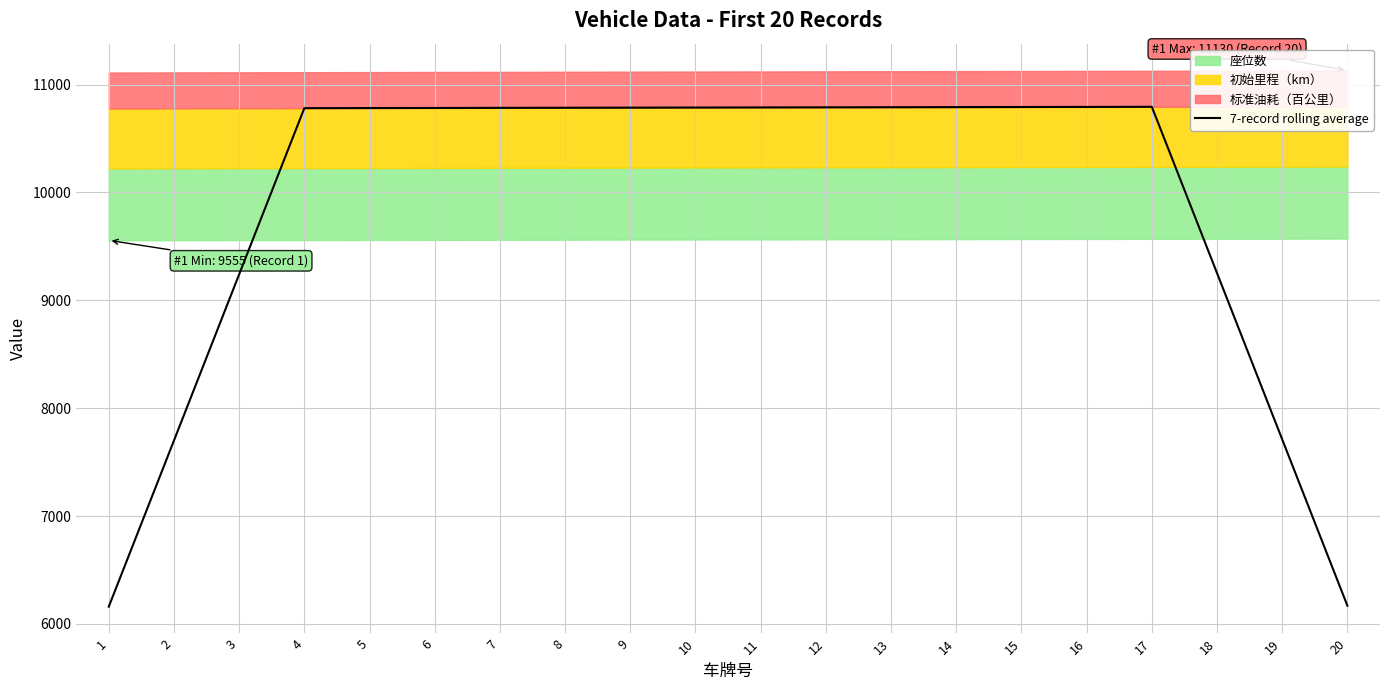

Does the chart display data point markers on the line(s)?

No